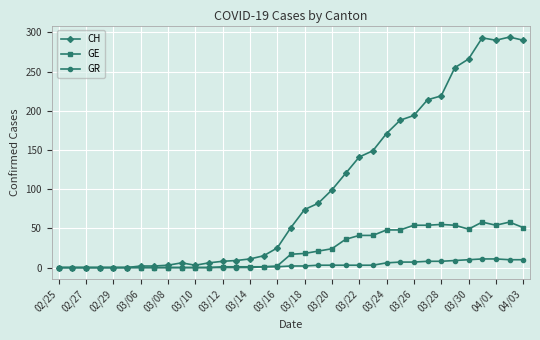

What is the value of the CH point at the 32nd from the left?

293